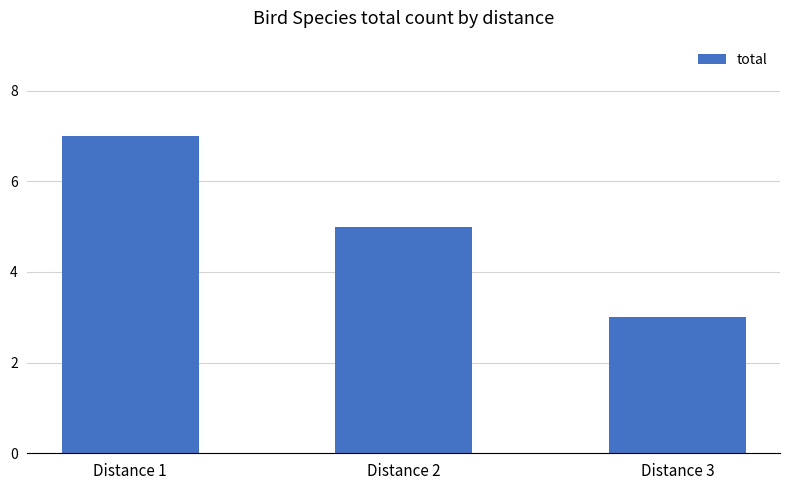

Rank the categories by value from lowest to highest.

Distance 3, Distance 2, Distance 1